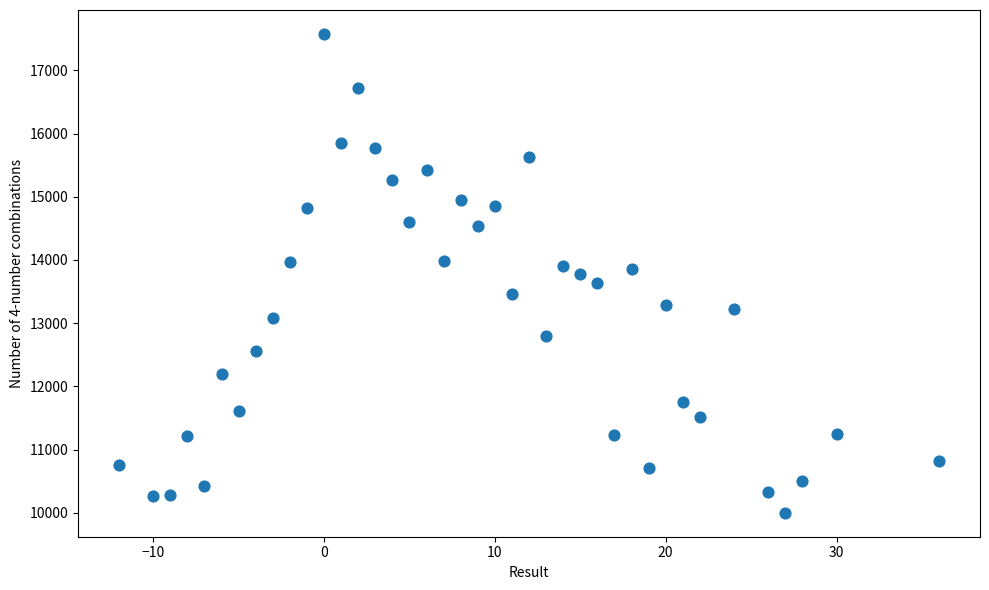

What is the range of X values (max minus min)?

48